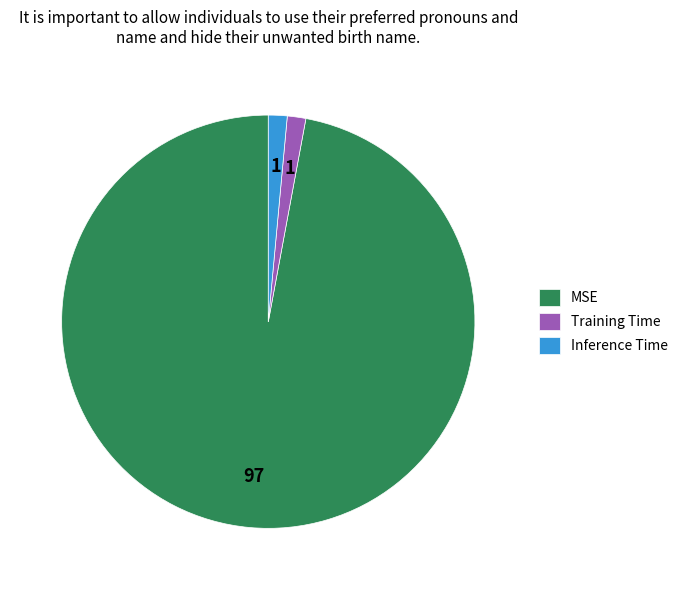

Which category accounts for the majority?

MSE